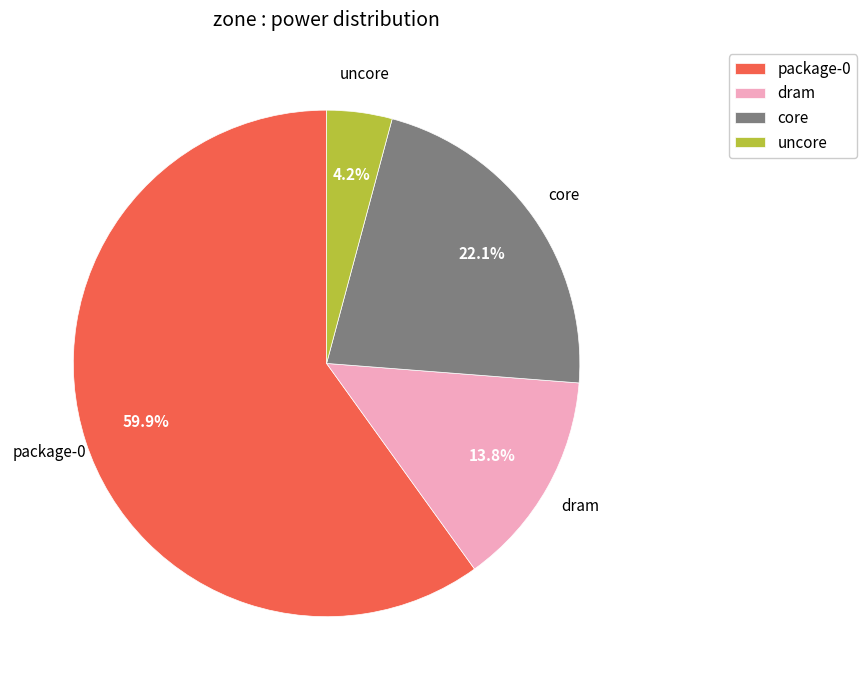

Which category has the smallest portion of the pie?

uncore